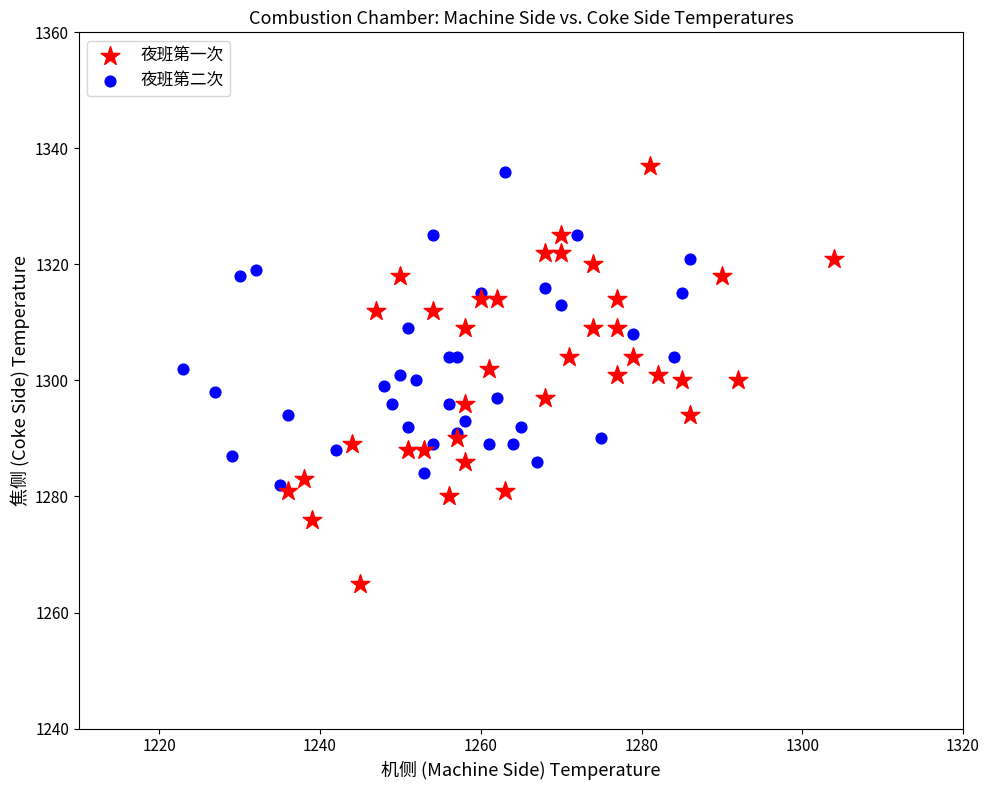

Which series reaches the maximum Y coordinate?

夜班第一次